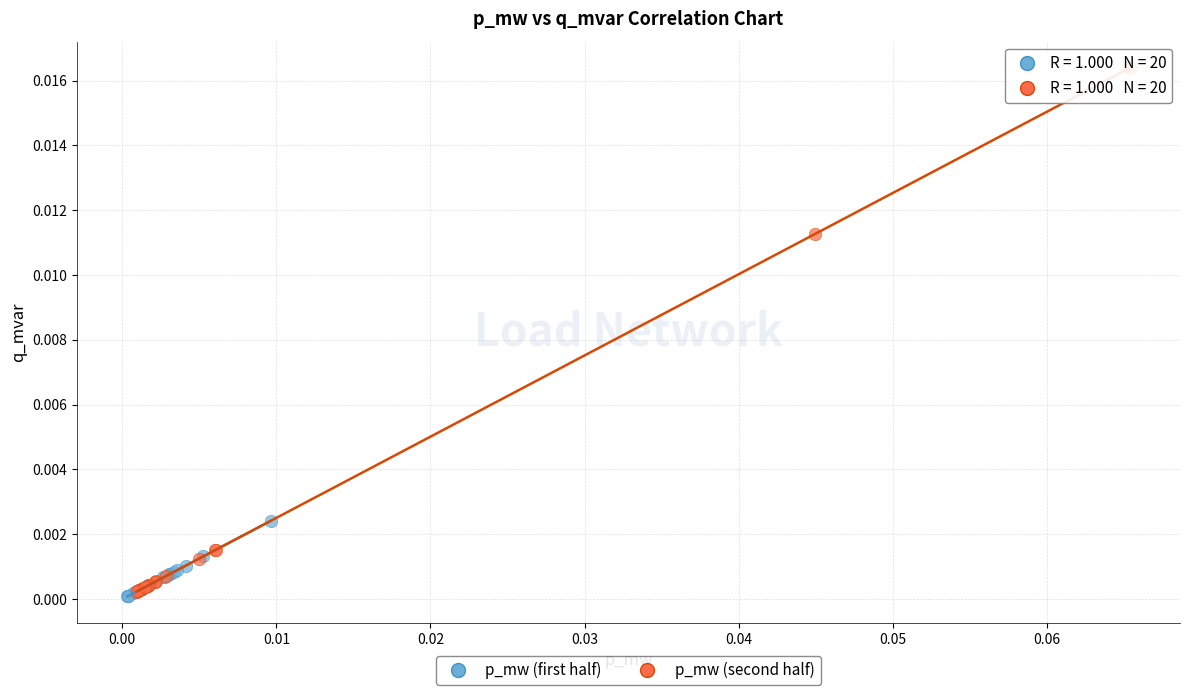

Which series contains the highest Y value?

p_mw (second half)